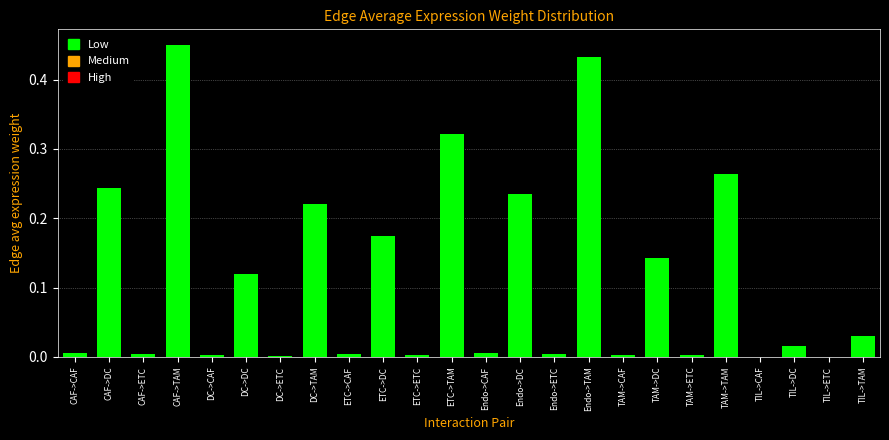

Between TIL->TAM and DC->ETC, which is larger?

TIL->TAM